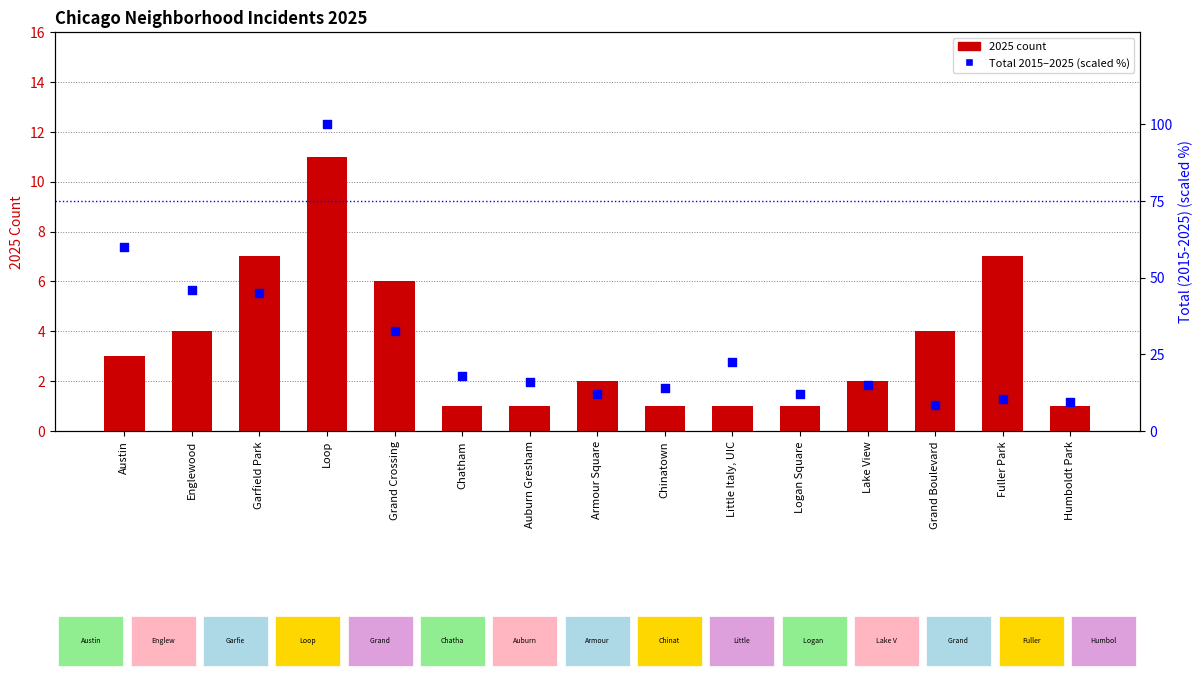

At which category is the sum across all series the highest?

Loop